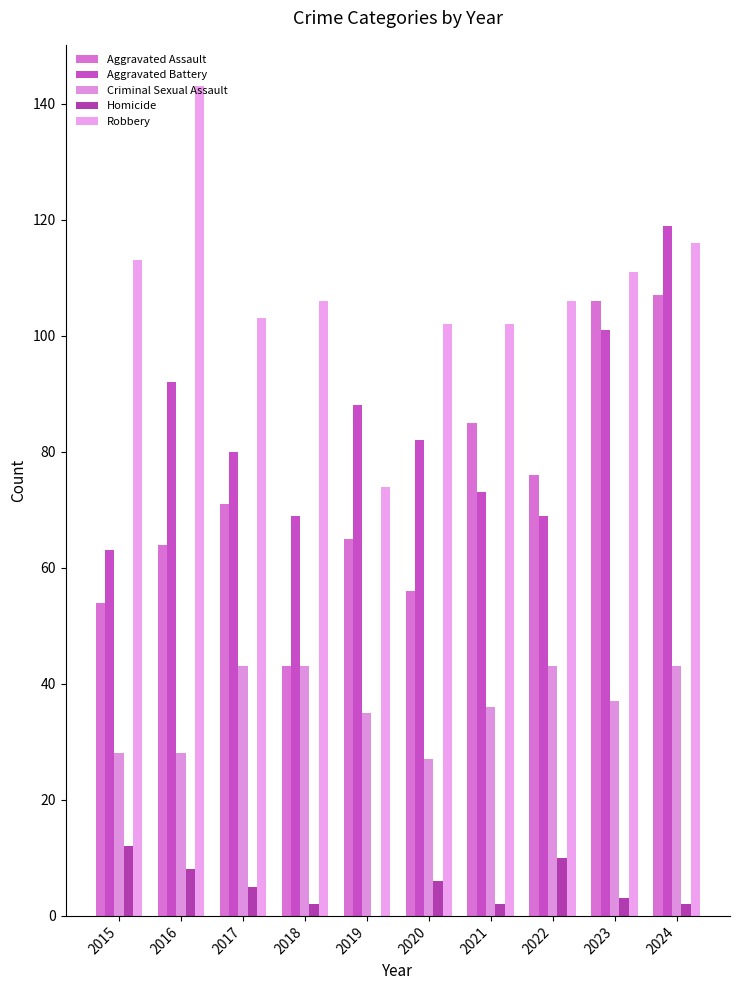

Which label corresponds to the largest value in the chart?

2016